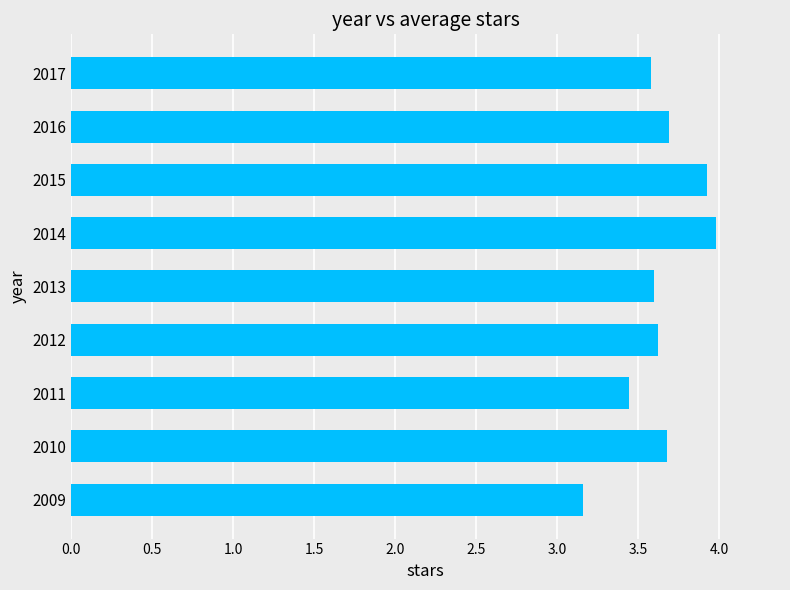

Read the value at 2015.

3.9